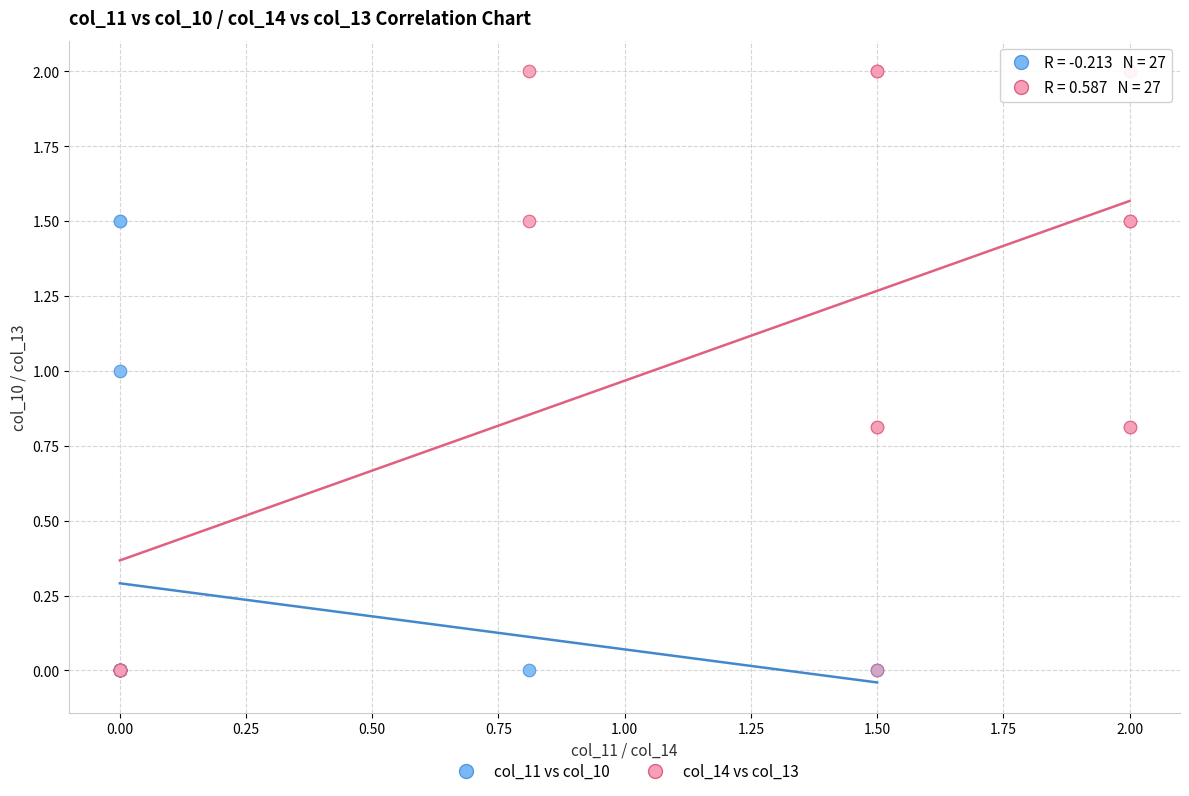

Which series reaches the maximum Y coordinate?

col_14 vs col_13